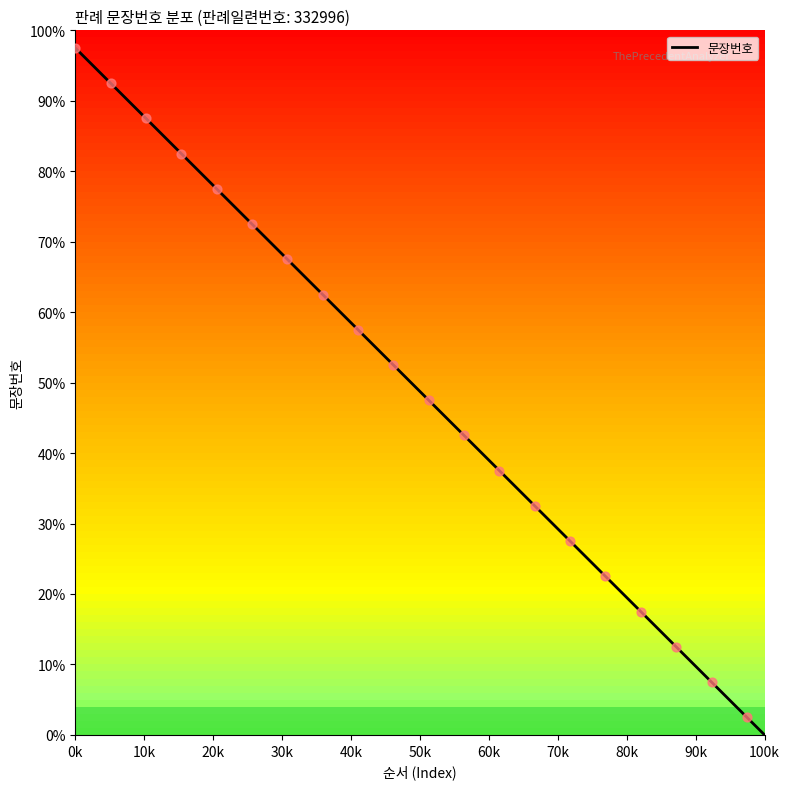

What is the highest value of the 문장번호 series?

97.5